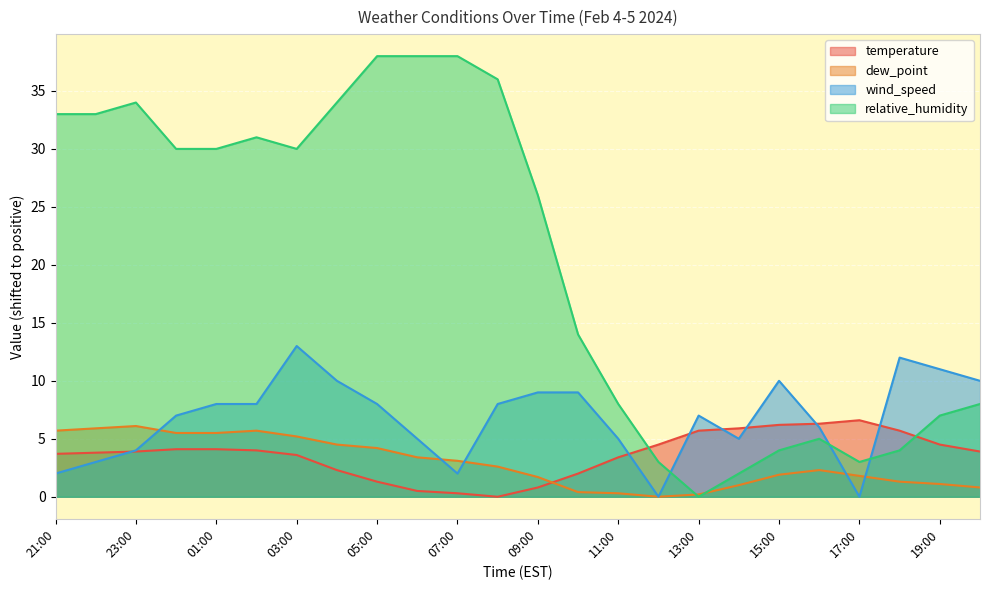

How many series are shown in this chart?

4